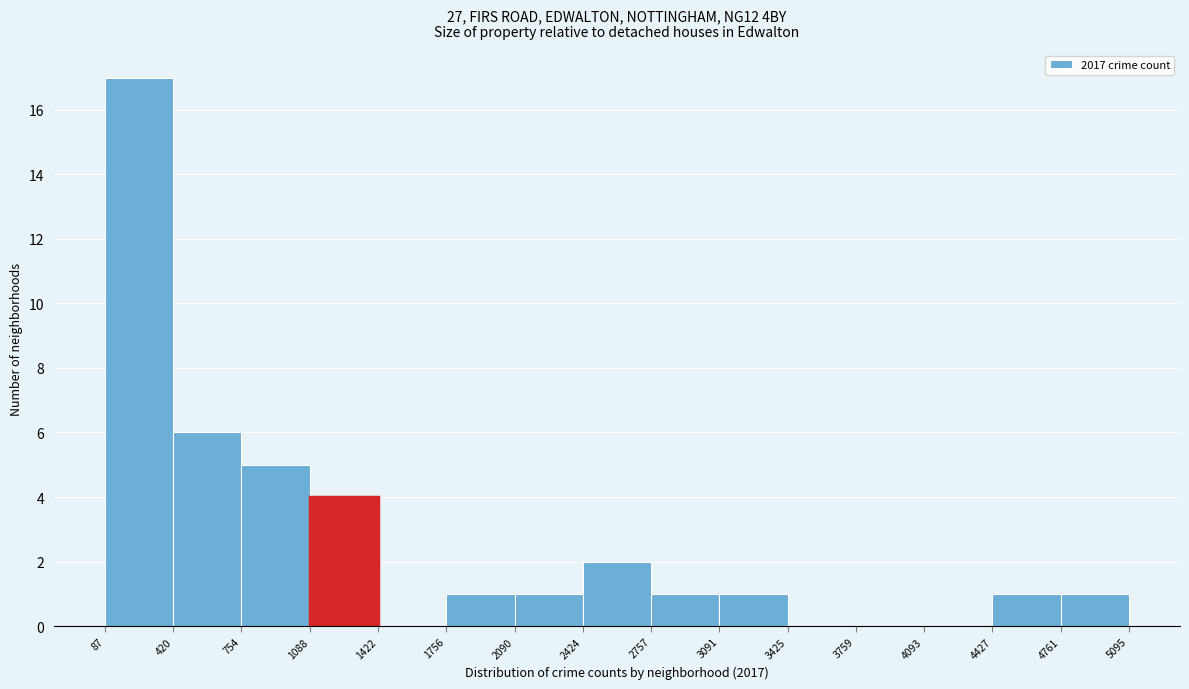

Over which range of the x-axis is the bar tallest?

87 to 420